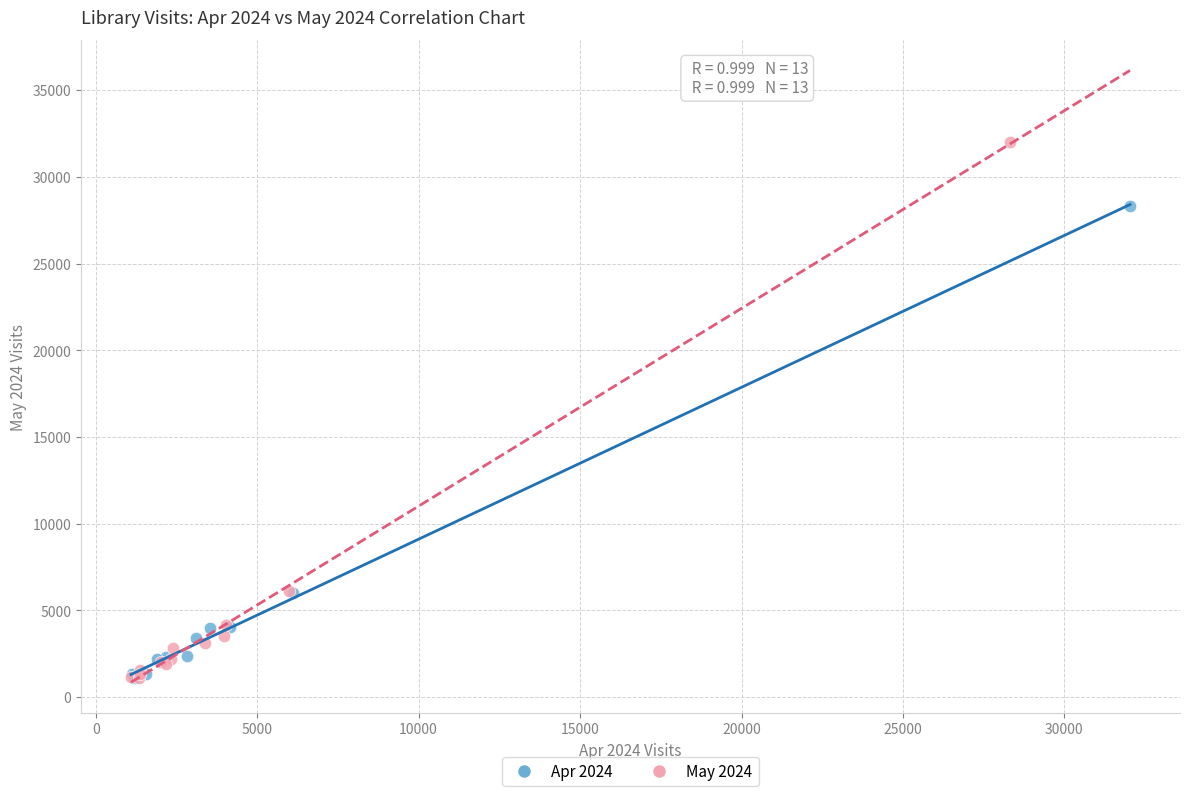

What are all the series names shown in the legend?

Apr 2024, May 2024